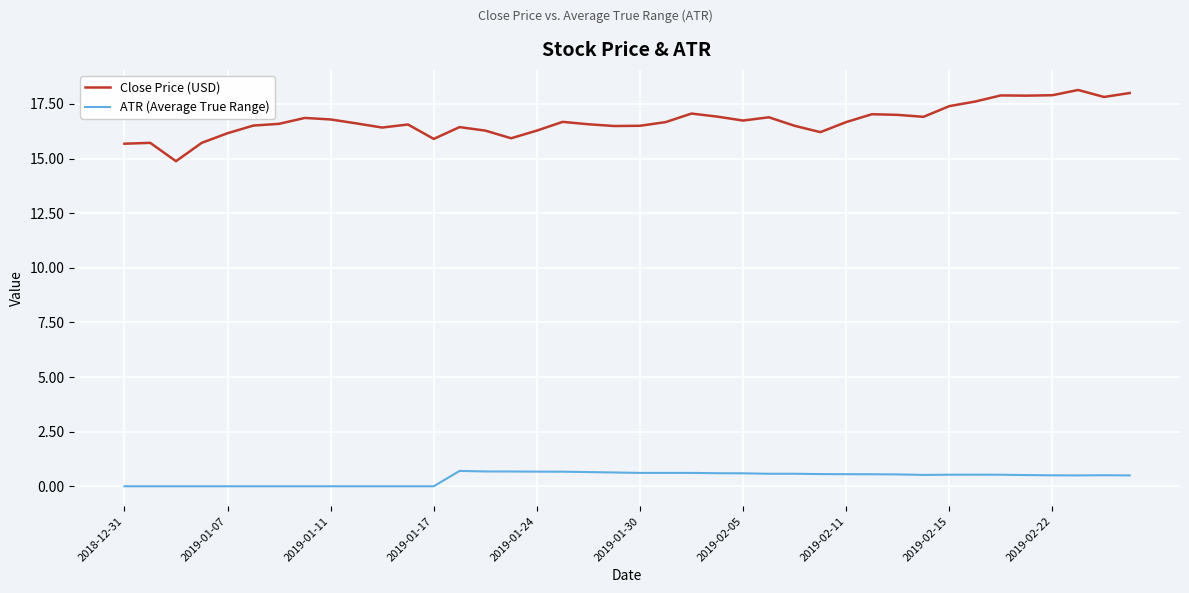

Which series has the largest range (max minus min)?

Close Price (USD)